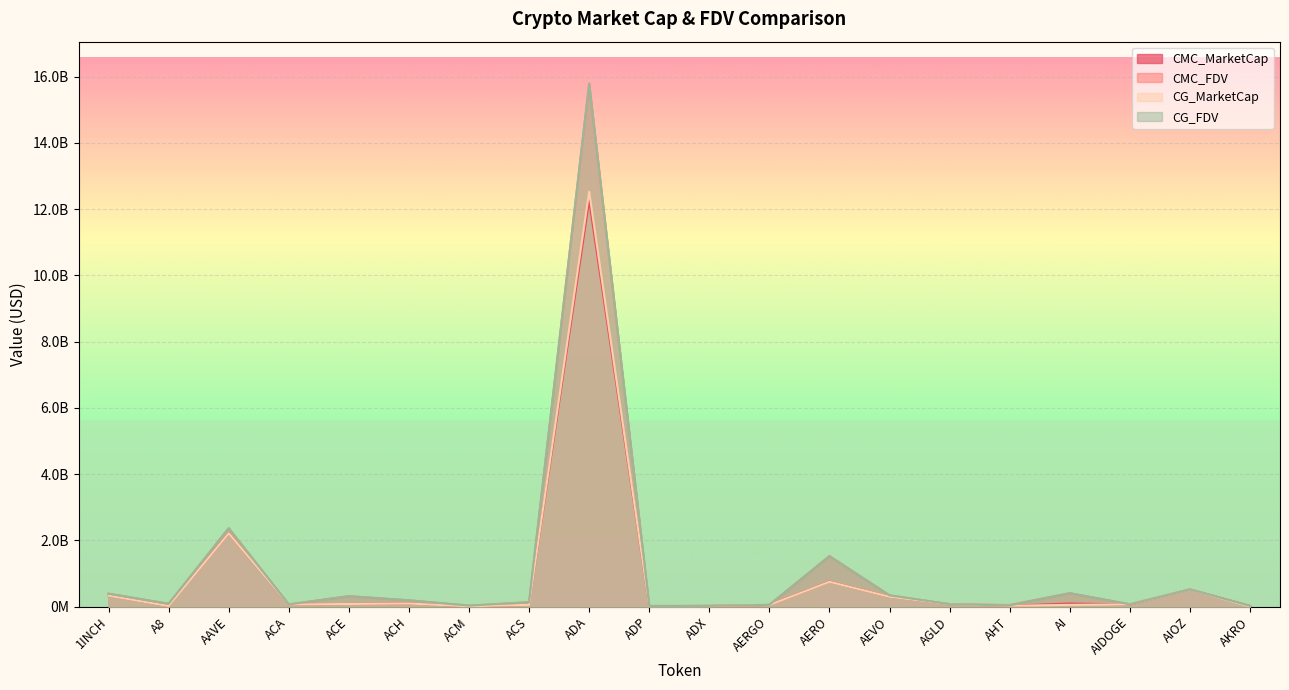

What is the difference between the CG_MarketCap values at A8 and 1INCH?

312295489.0